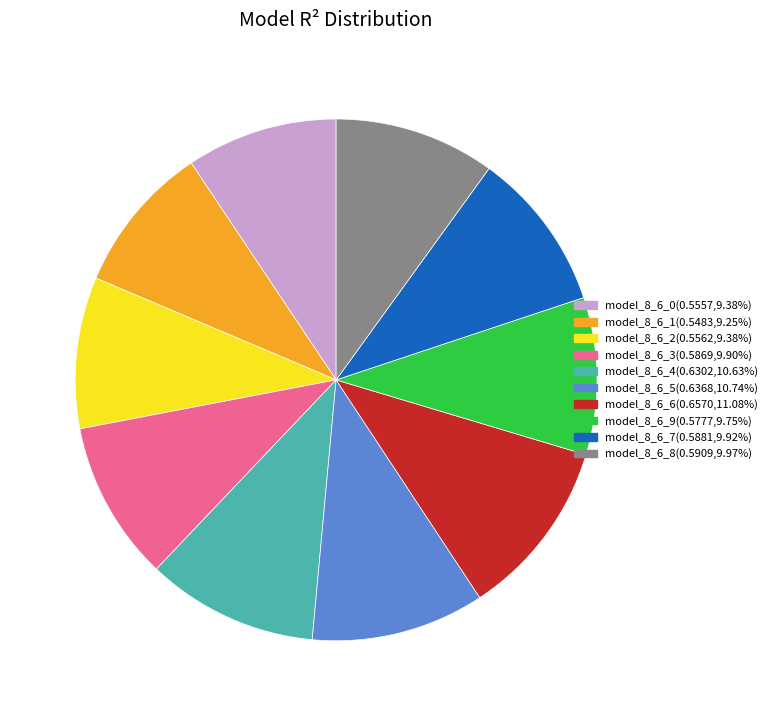

Which has a higher value, model_8_6_8 or model_8_6_5?

model_8_6_5